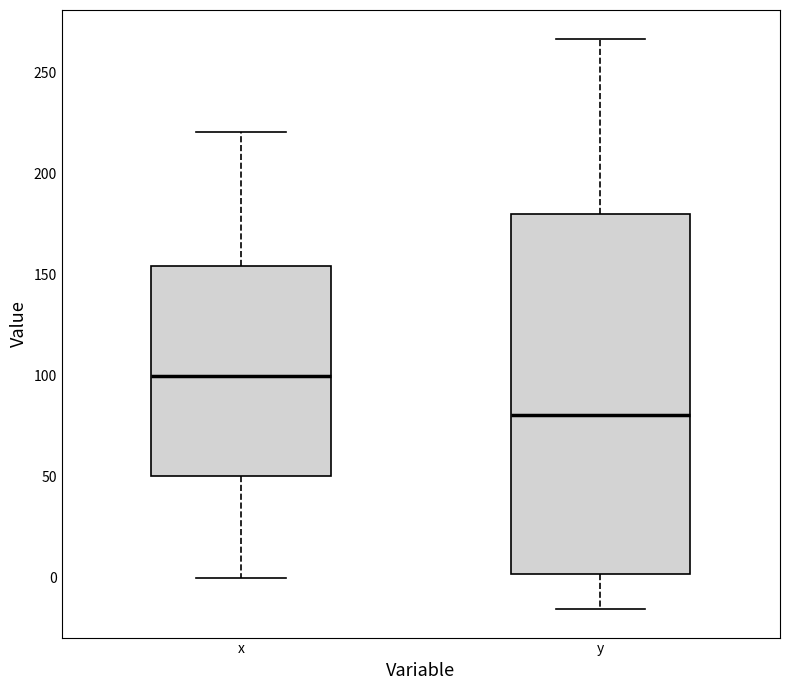

Reading left to right, read every box against the y-axis: the position of its median line, the range the box covers, and the ends of its whiskers. The values are not printed on the chart, so give them approximately, as read against the axis.

x: median 100, box 50 to 155, whiskers 0 to 220
y: median 80, box 0 to 180, whiskers -15 to 265